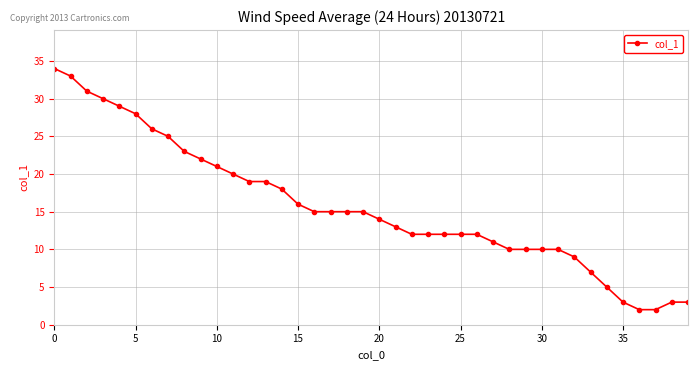

What is the greatest value displayed?

34